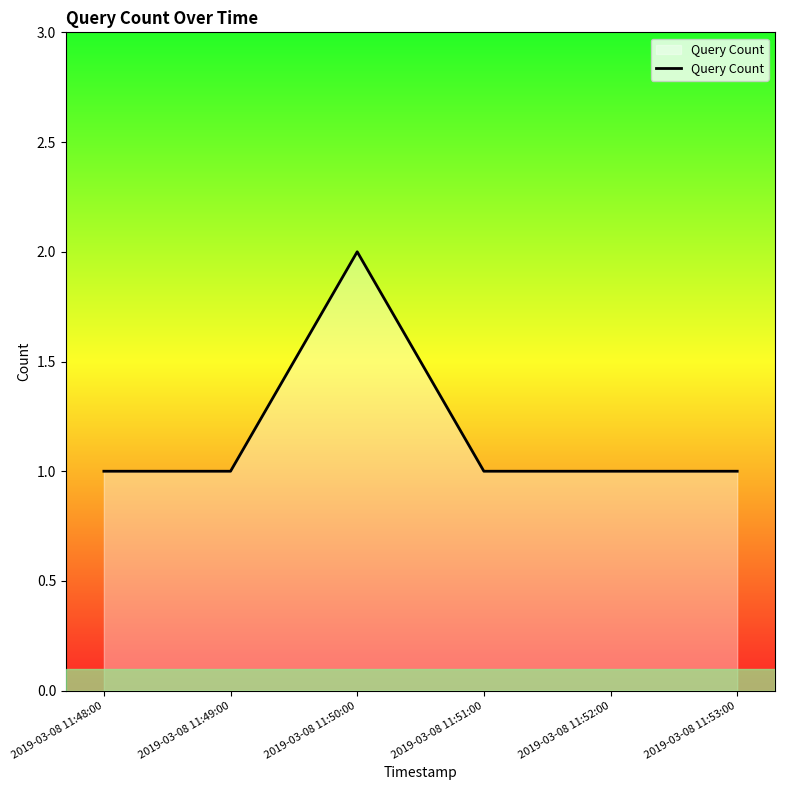

Read the value at 2019-03-08 11:53:00.

1